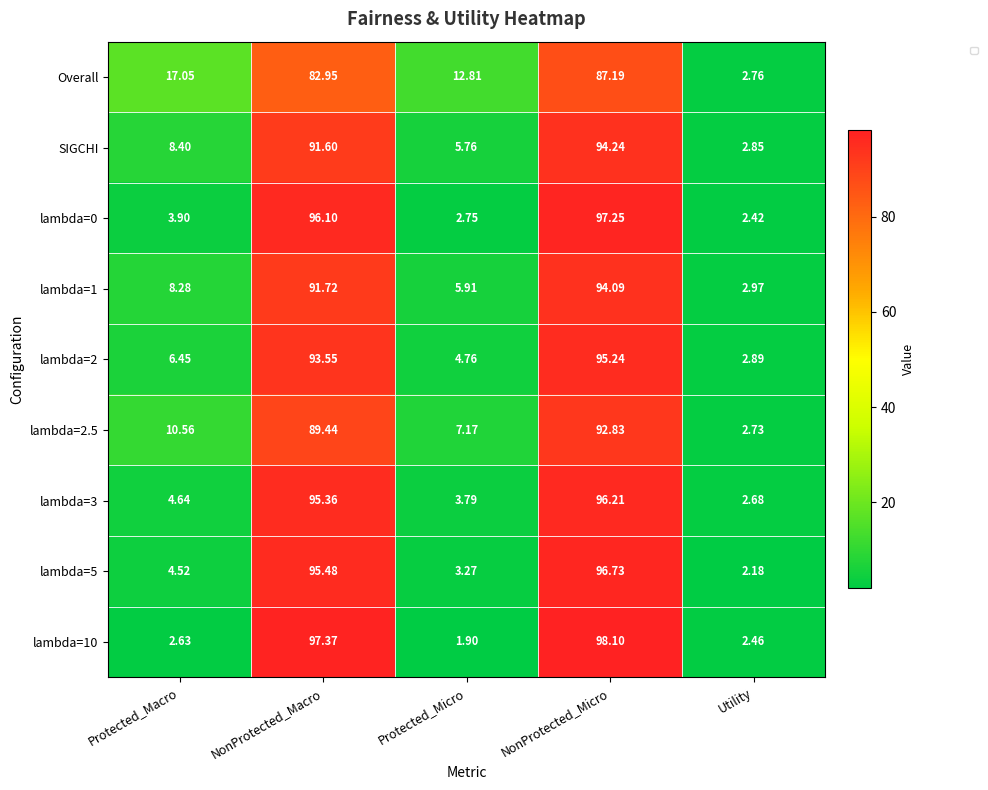

Which series changed the most between Protected_Micro and Utility?

Overall